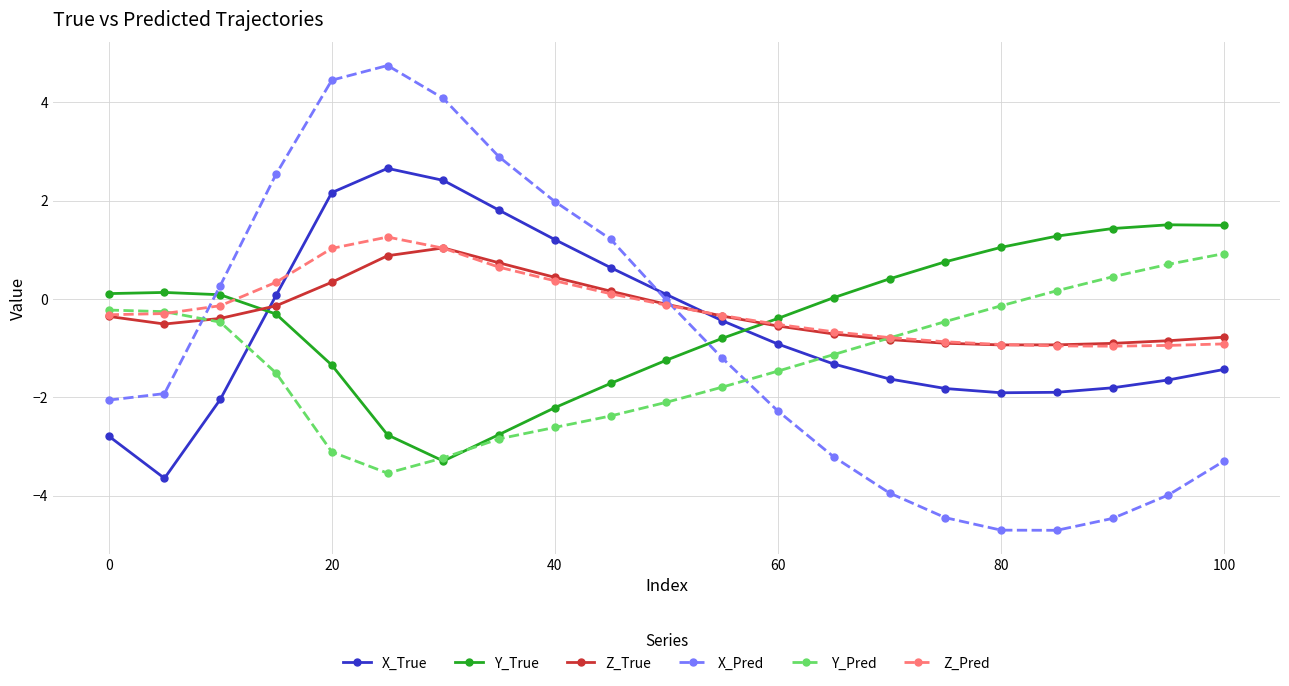

How many lines are shown in the chart?

6